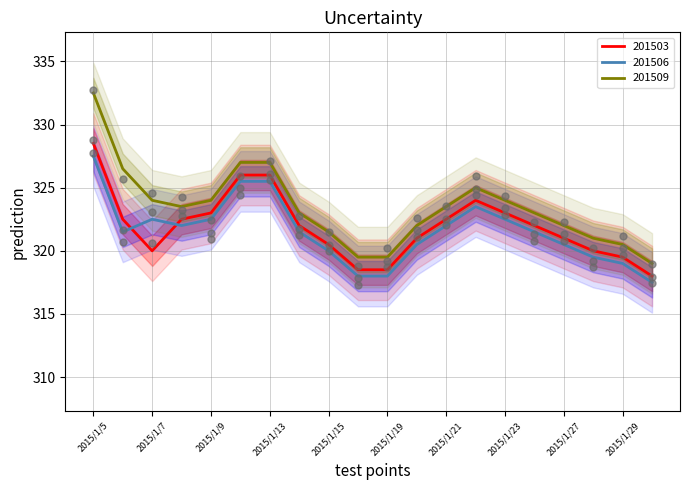

What is the lowest value of the 201506 series?

317.5